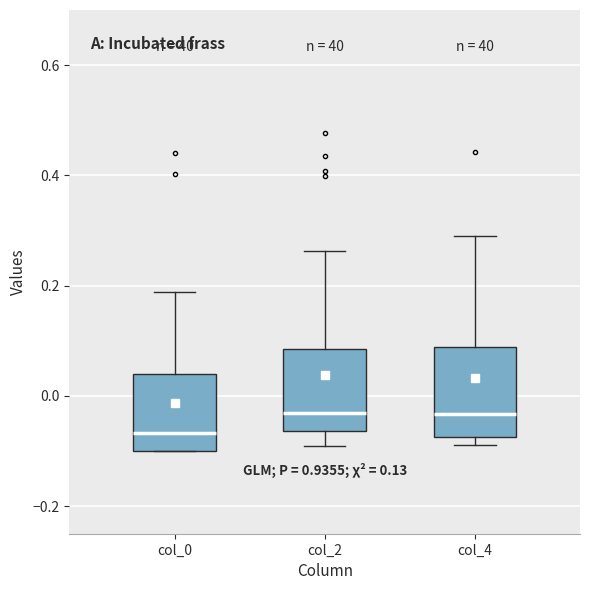

Reading left to right, read every box against the y-axis: the position of its median line, the range the box covers, and the ends of its whiskers. The values are not printed on the chart, so give them approximately, as read against the axis.

col_0: median -0.06, box -0.10 to 0.04, whiskers -0.10 to 0.18
col_2: median -0.04, box -0.06 to 0.08, whiskers -0.10 to 0.26
col_4: median -0.04, box -0.08 to 0.08, whiskers -0.08 (just below the box's lower edge) to 0.30